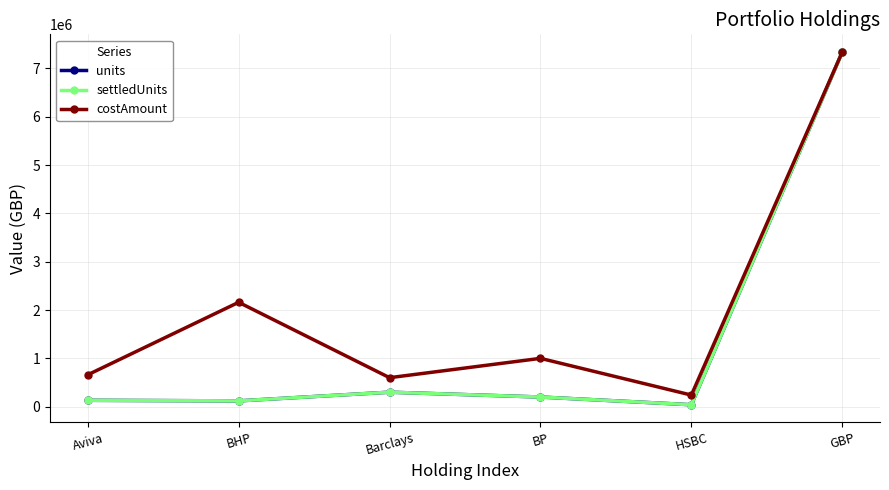

Rank the series at BP from highest to lowest value.

costAmount, units, settledUnits